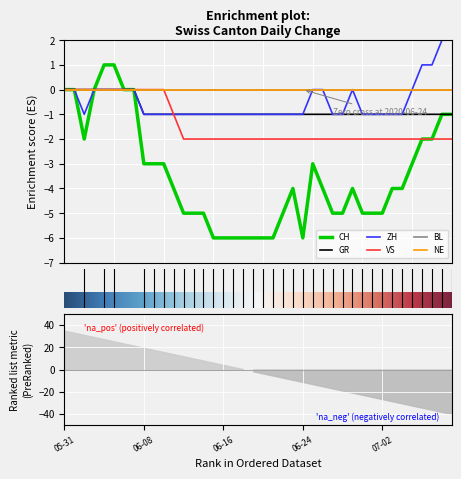

True or false: ZH has a value of 1 at 2020-06-06.

False